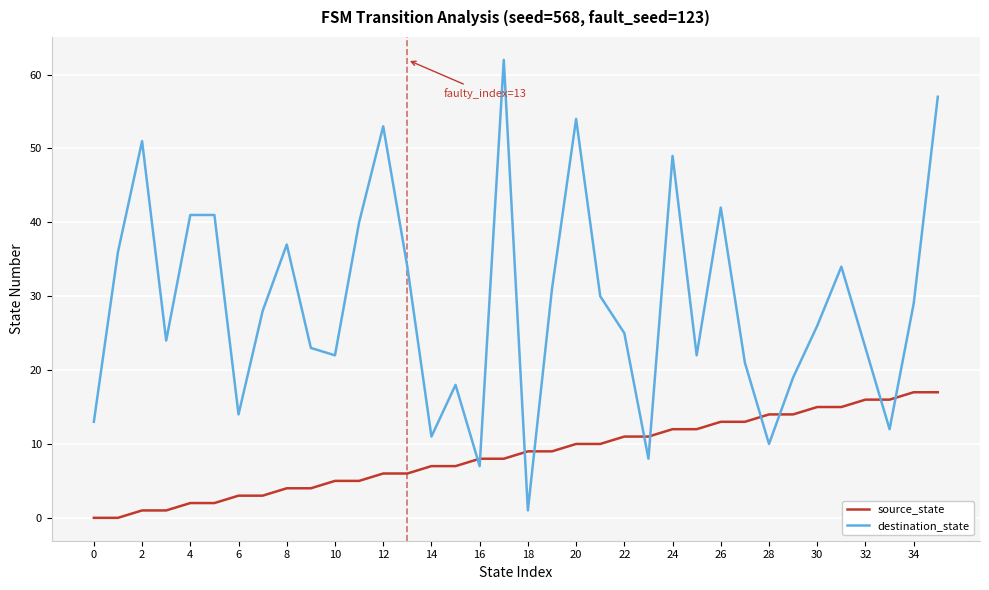

Count the number of data series in this chart.

2